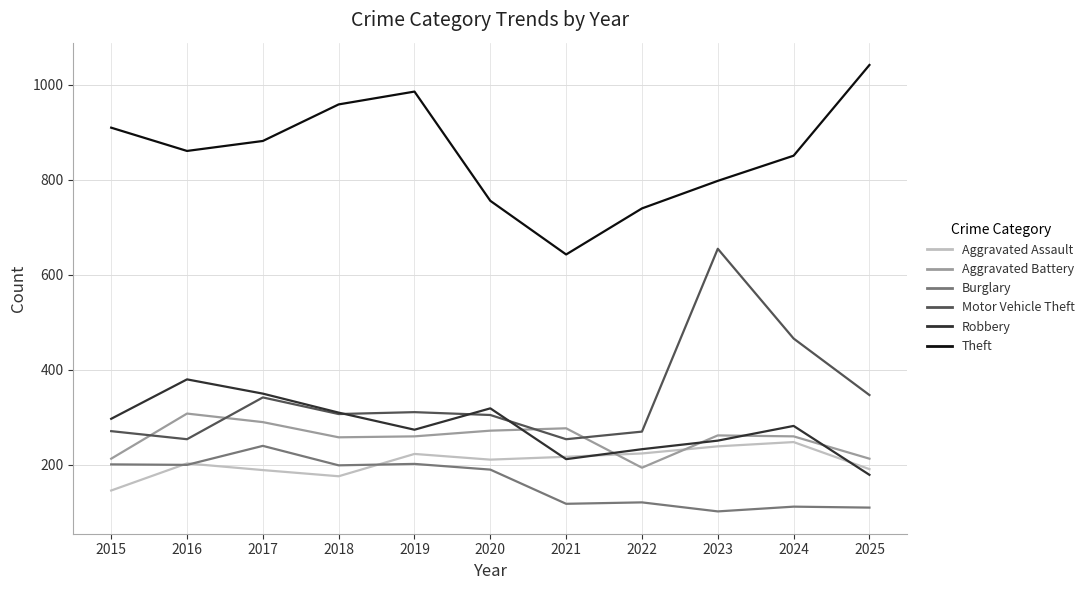

How many interior local valleys does the Theft series have?

2